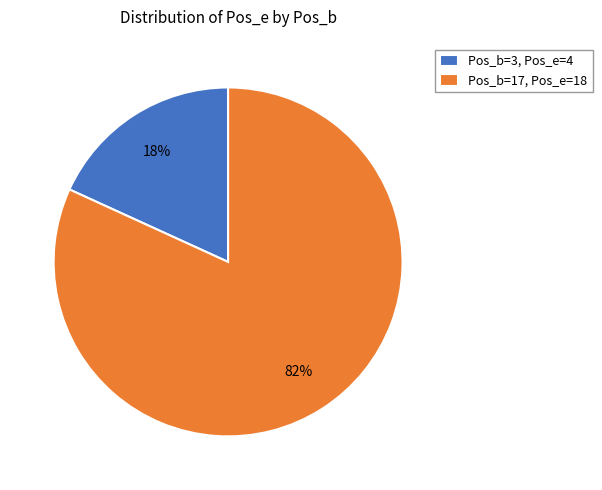

Is the sum of Pos_b=3 and Pos_b=17 greater than half?

Yes